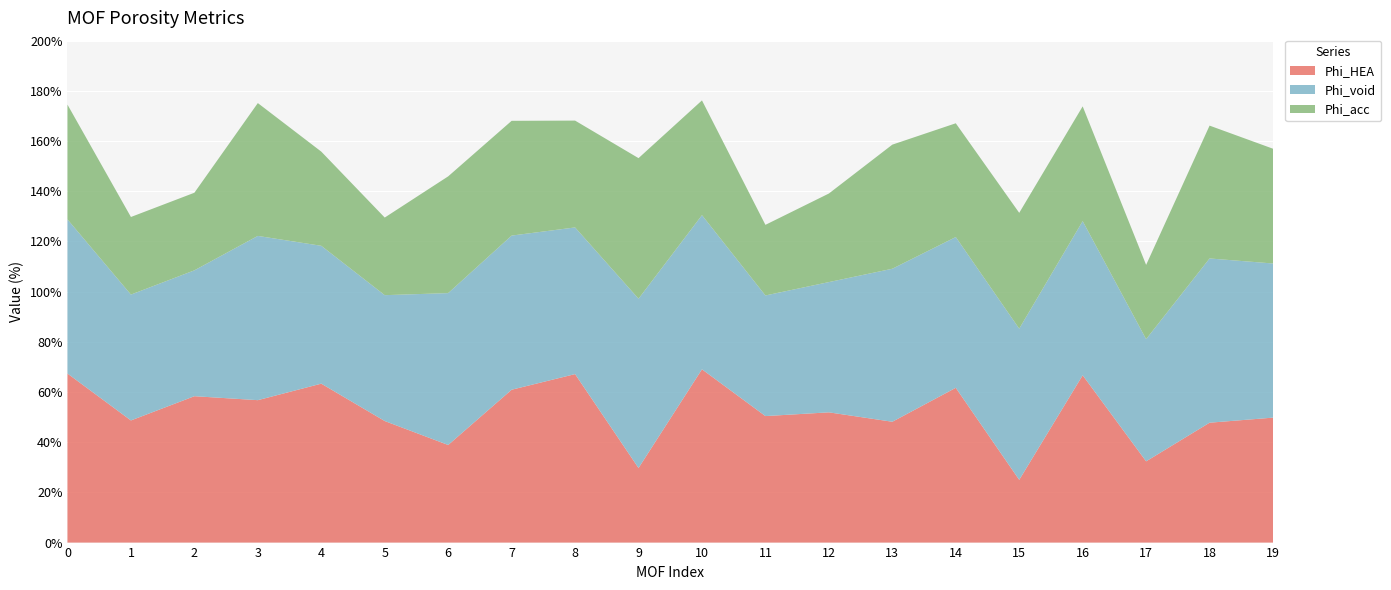

Reading right to left, what are all the values shown in this chart?

Phi_HEA: 19=49.8	18=47.8	17=32.4	16=66.7	15=25.0	14=61.7	13=48.1	12=51.9	11=50.4	10=69.0	9=29.7	8=67.1	7=60.9	6=38.9	5=48.4	4=63.3	3=56.8	2=58.3	1=48.7	0=67.4
Phi_void: 19=61.4	18=65.5	17=48.7	16=61.4	15=60.2	14=60.1	13=61.0	12=51.9	11=48.1	10=61.4	9=67.5	8=58.4	7=61.4	6=60.5	5=50.1	4=54.9	3=65.5	2=50.1	1=50.1	0=61.4
Phi_acc: 19=45.7	18=52.9	17=29.6	16=45.7	15=46.1	14=45.3	13=49.5	12=35.3	11=28.1	10=45.7	9=56.0	8=42.6	7=45.7	6=46.5	5=30.9	4=37.5	3=52.9	2=30.9	1=30.9	0=45.7